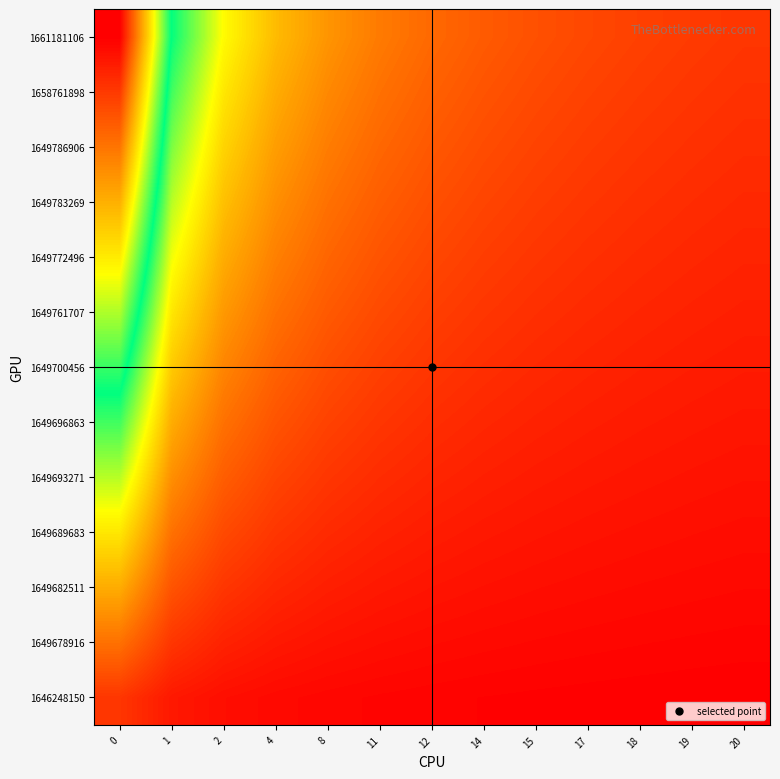

Between 12 and 17, which is larger?

12